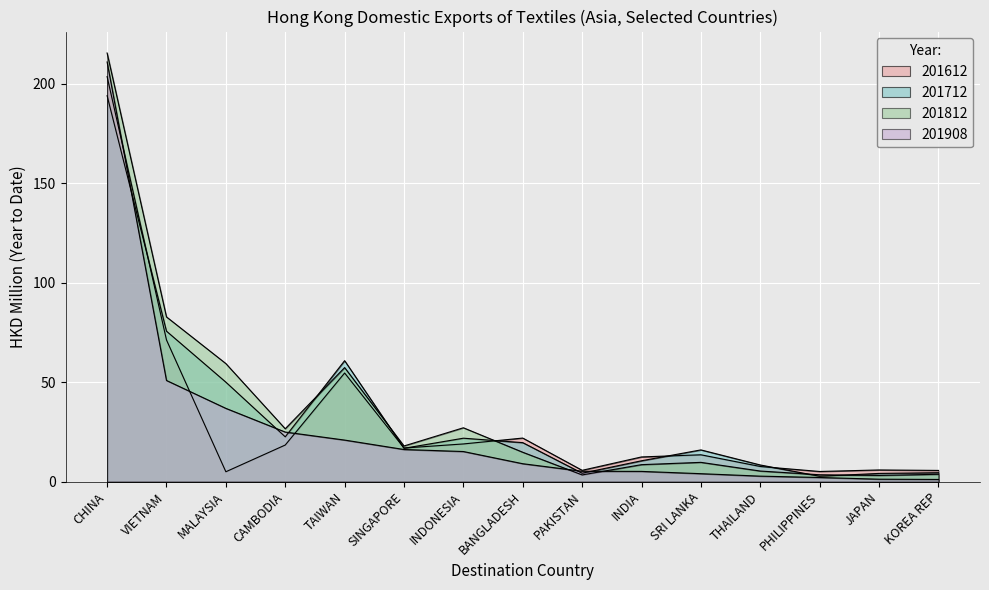

List the labels in order of 201908 value, smallest first.

KOREA REP, JAPAN, PHILIPPINES, THAILAND, SRI LANKA, INDIA, PAKISTAN, BANGLADESH, INDONESIA, SINGAPORE, TAIWAN, CAMBODIA, MALAYSIA, VIETNAM, CHINA